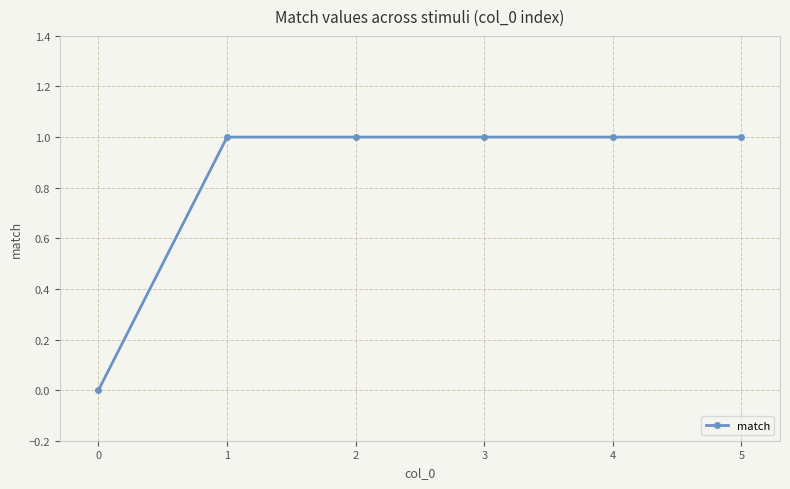

What is the average value?

1